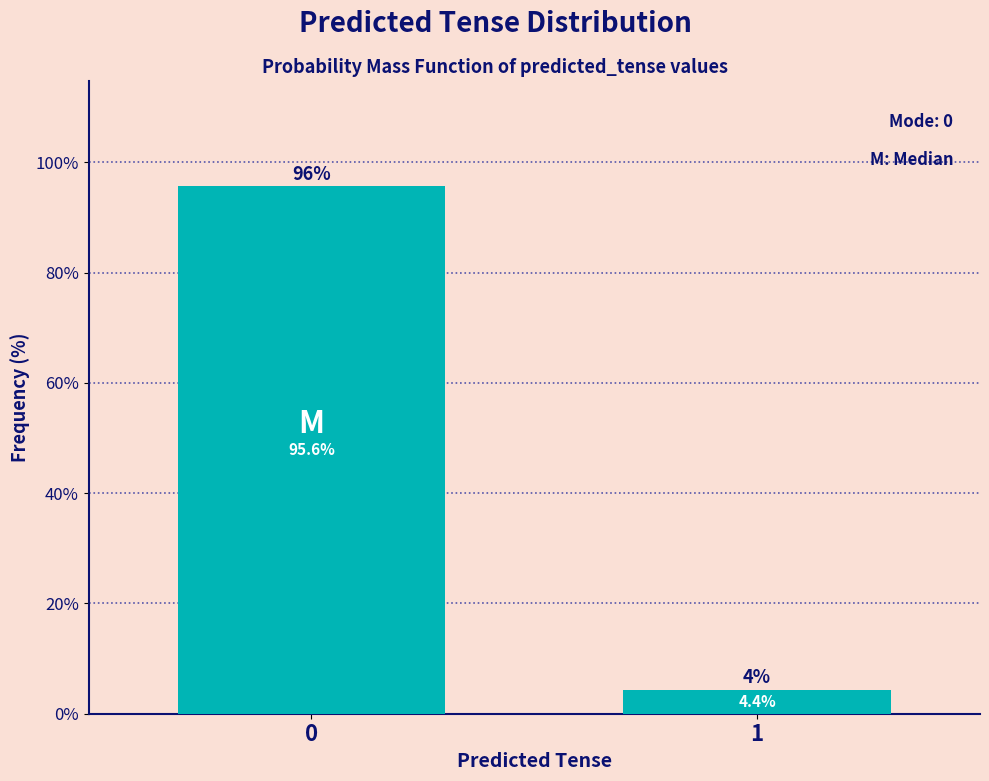

Reading right to left, extract all data points from this chart.

1=4.4	0=95.6